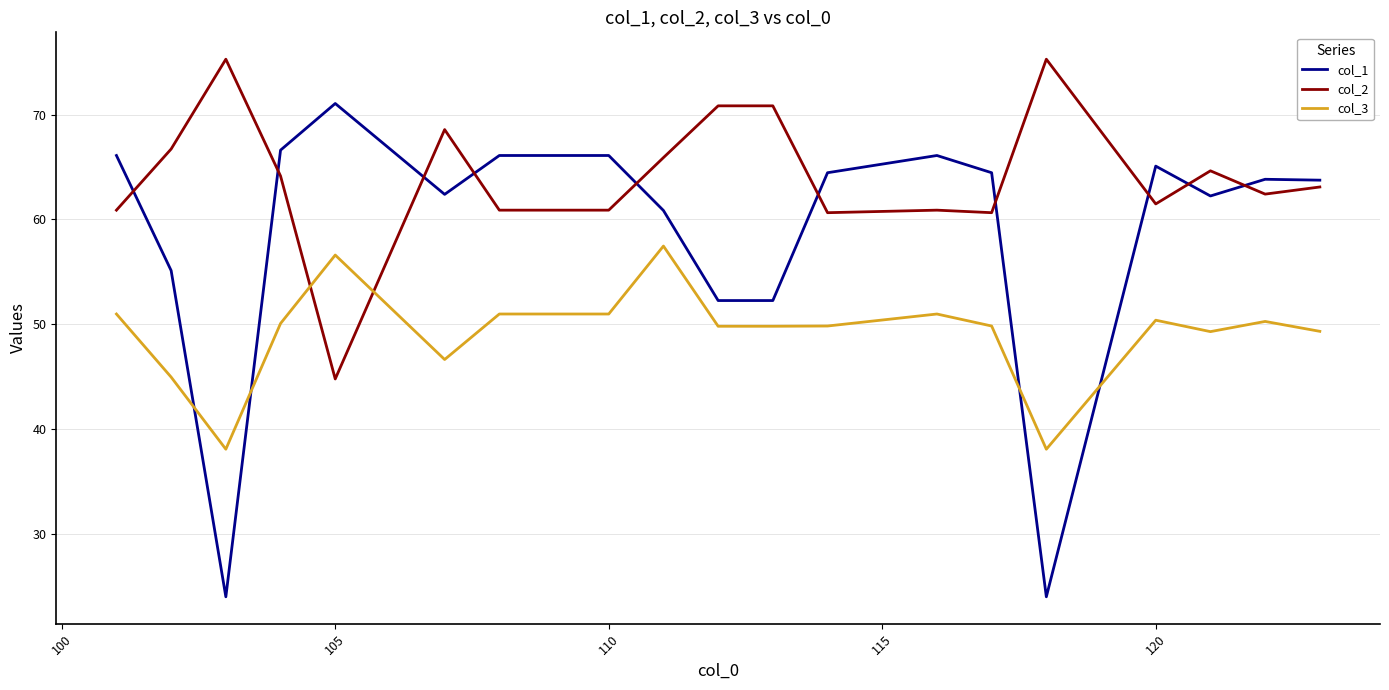

True or false: col_2 and col_3 intersect in this chart.

True